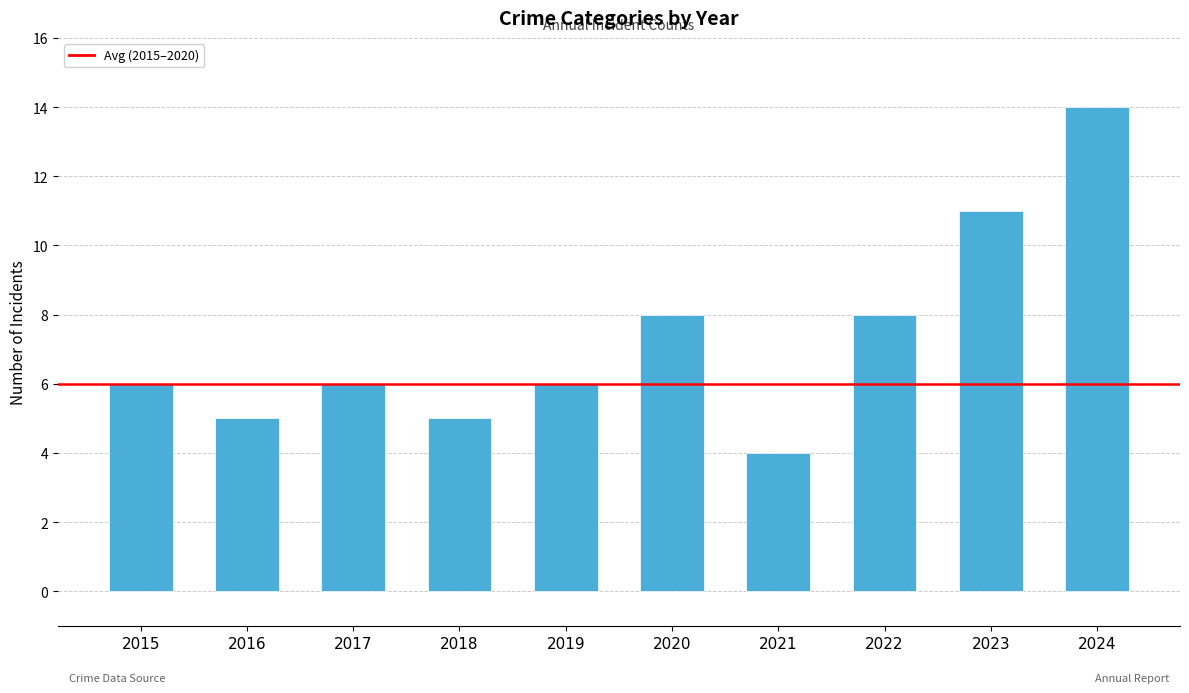

What is the change in value from 2017 to 2020?

+2